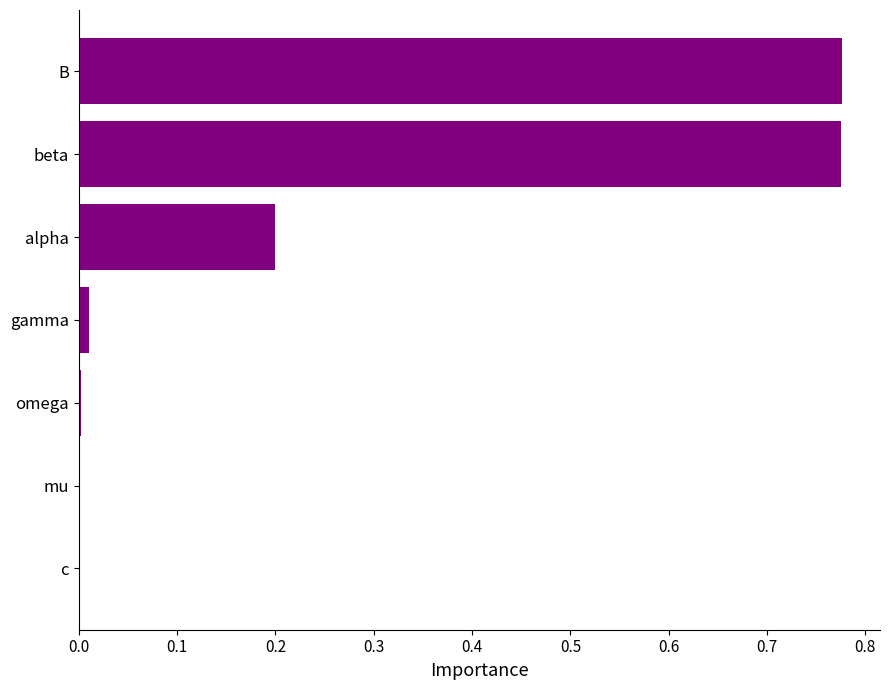

Is it true that the value at c is -0.2?

False